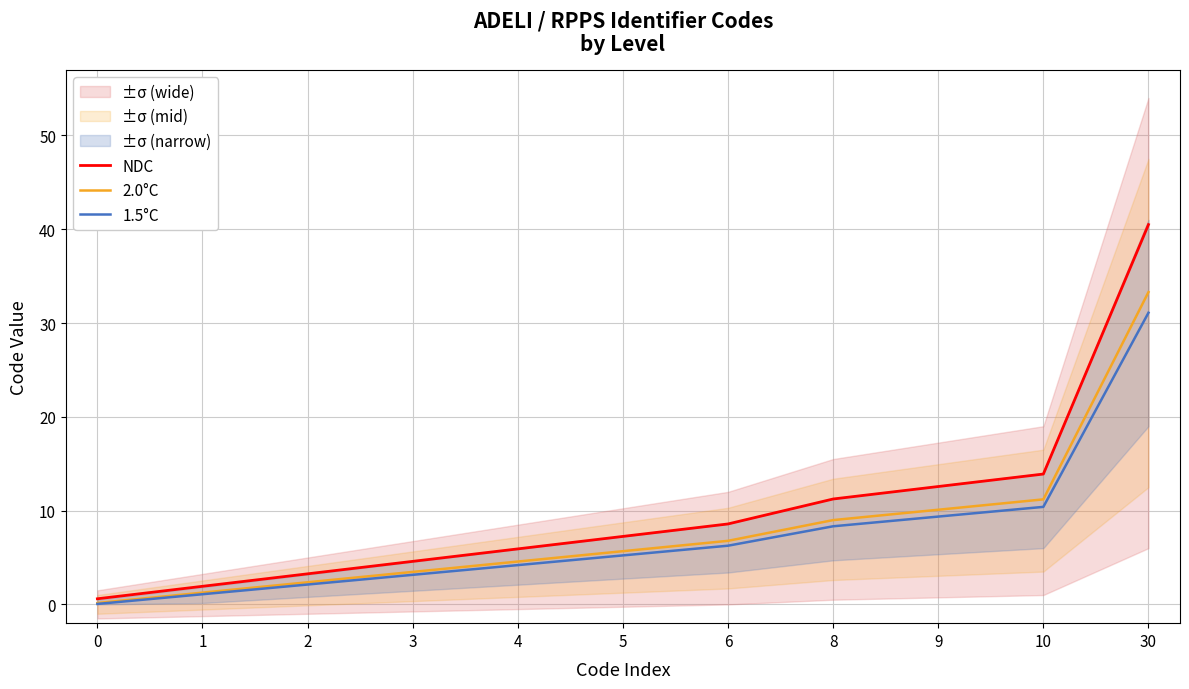

What is the difference between the 2.0°C values at 8 and 1?

7.7